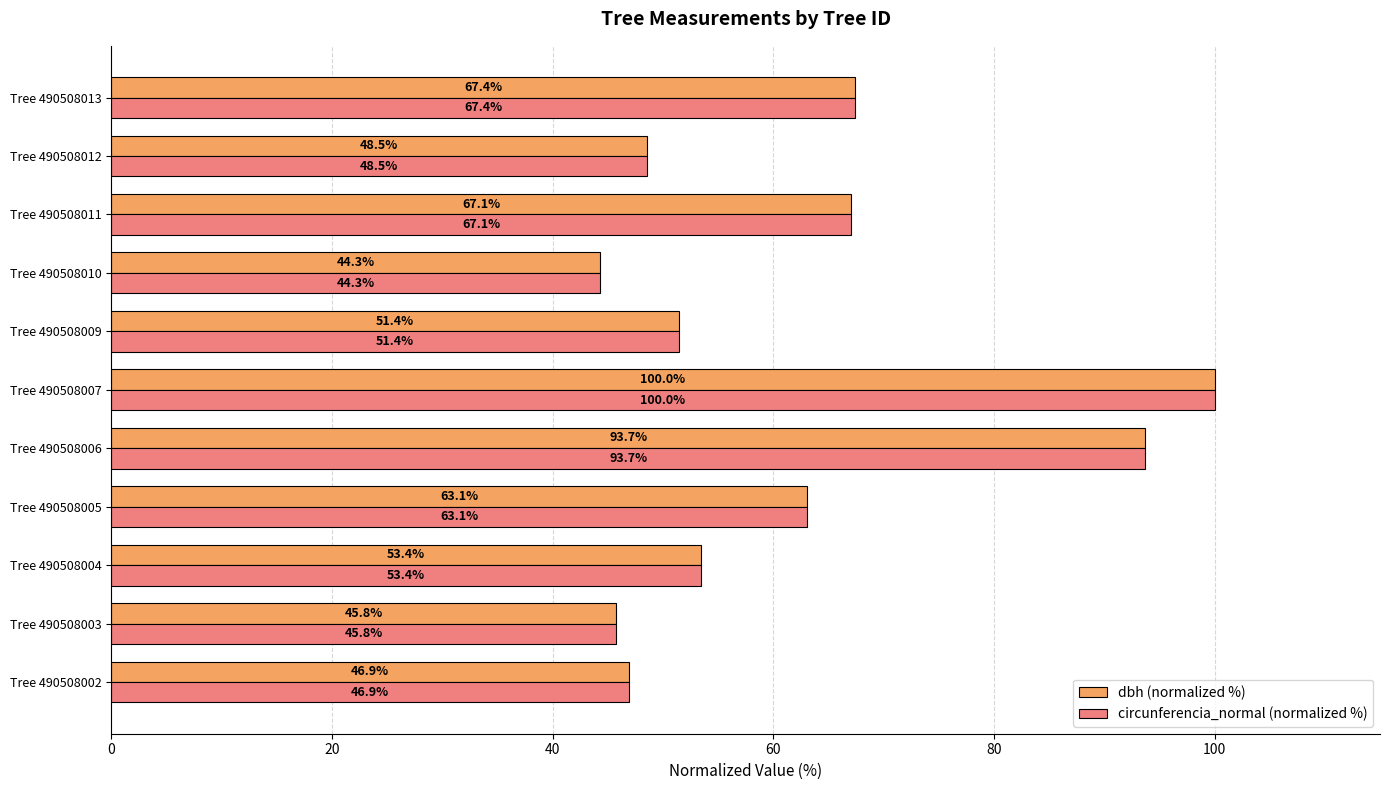

At which category is the sum across all series the highest?

Tree 490508007